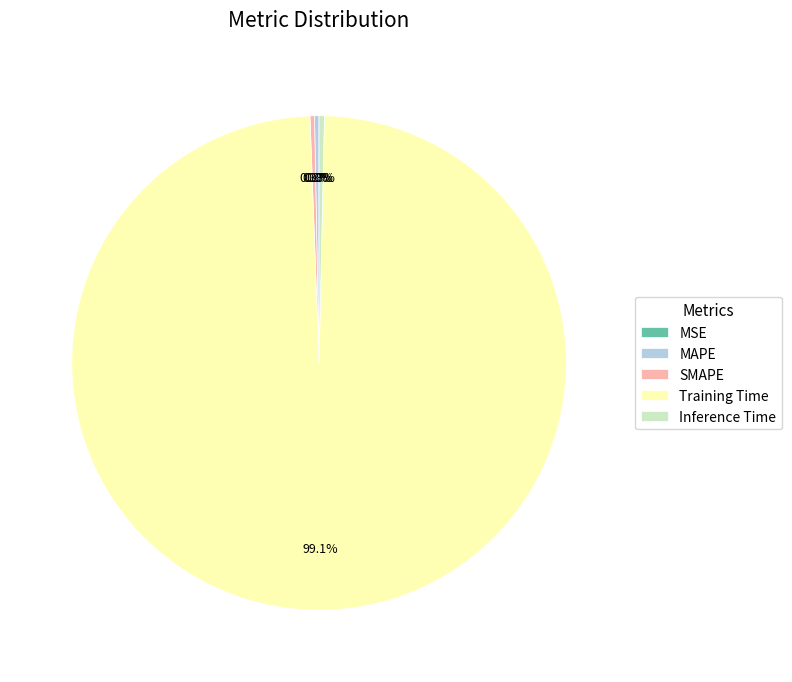

What is the total percentage of Training Time and Inference Time?

99.4%